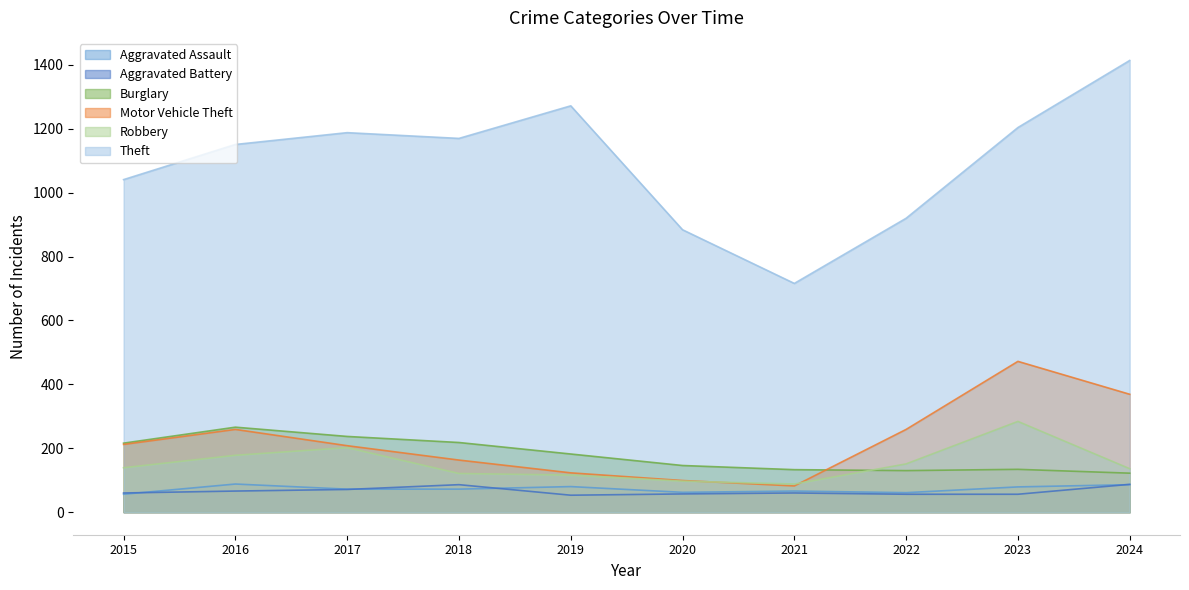

Which series changed the most between 2015 and 2020?

Theft